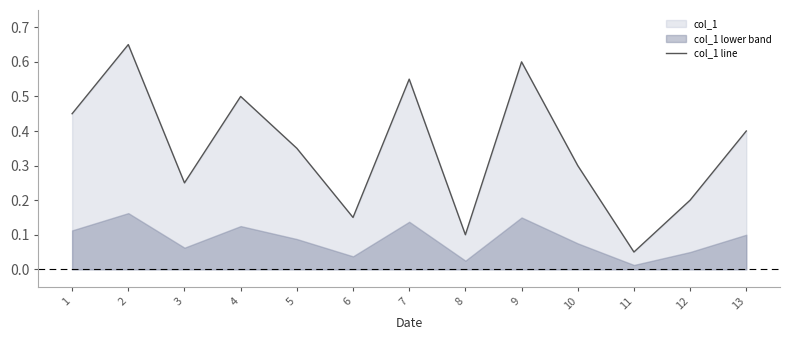

How many points are higher than both their immediate neighbors (excluding endpoints)?

4